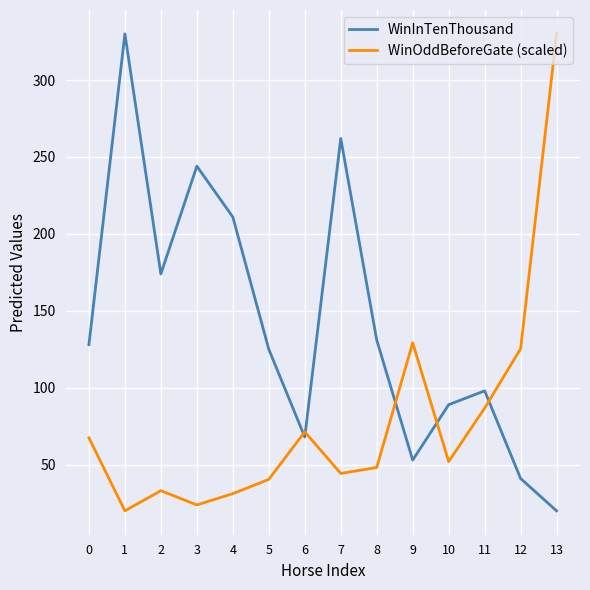

Does the chart display data point markers on the line(s)?

No